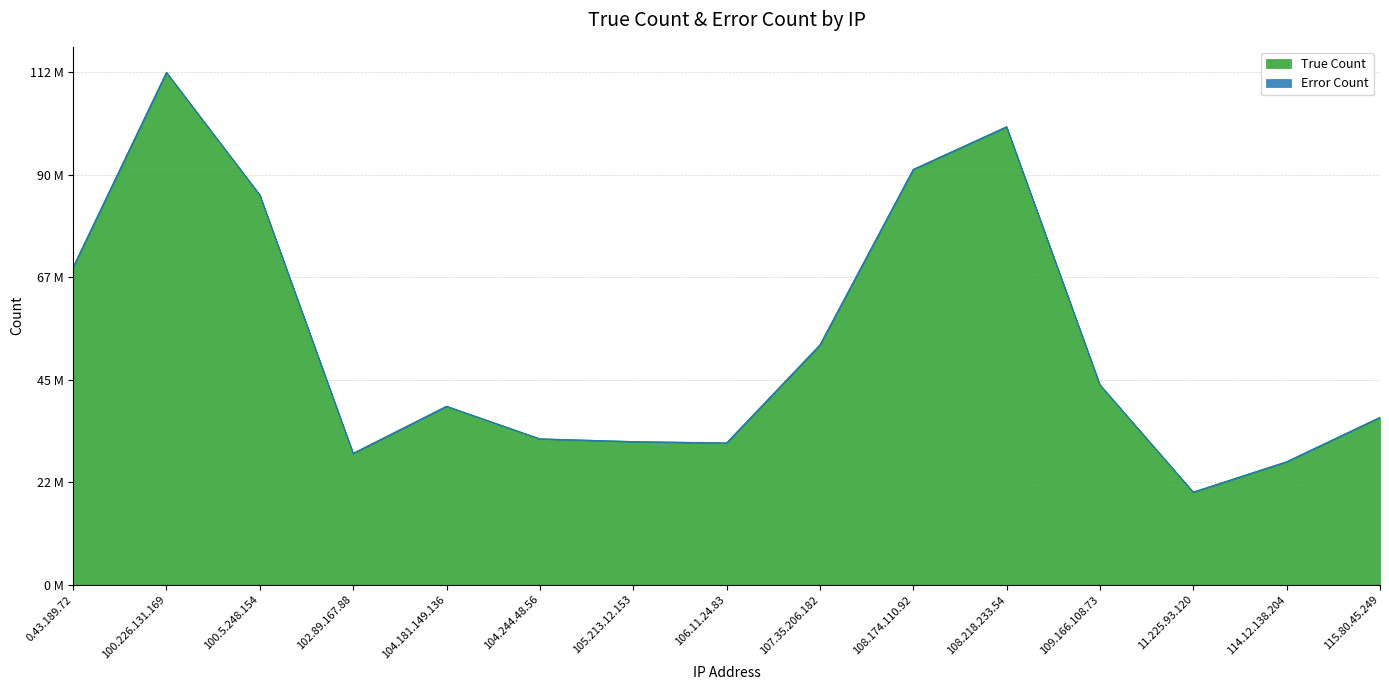

At which label is the value closest to 66499593?

0.43.189.72